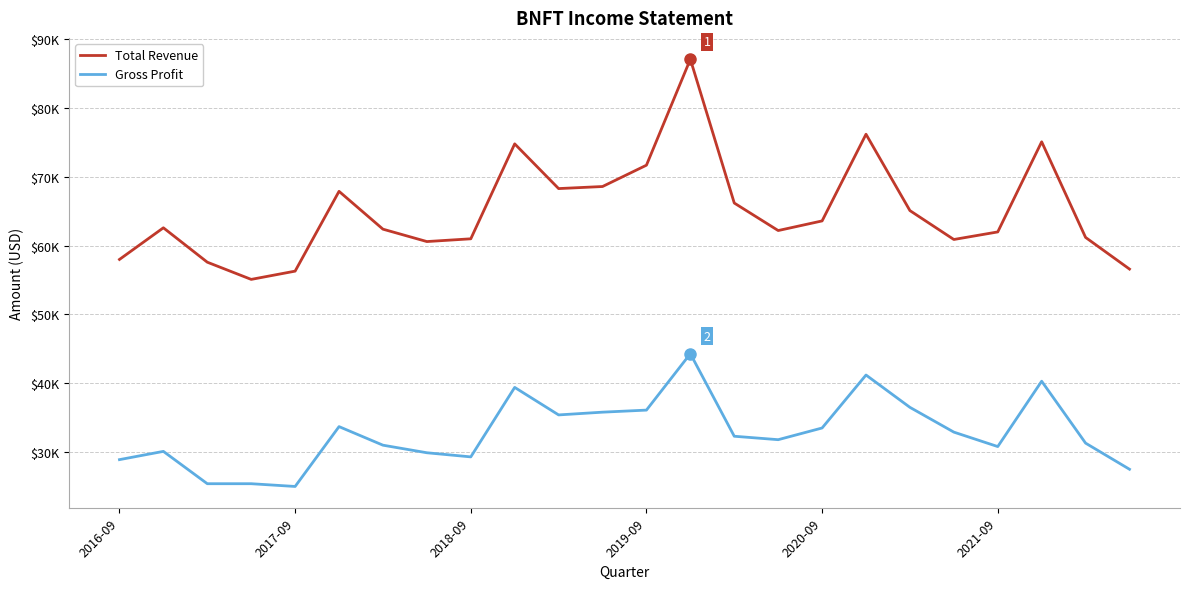

Rank the series by their maximum value, from highest to lowest.

Total Revenue, Gross Profit